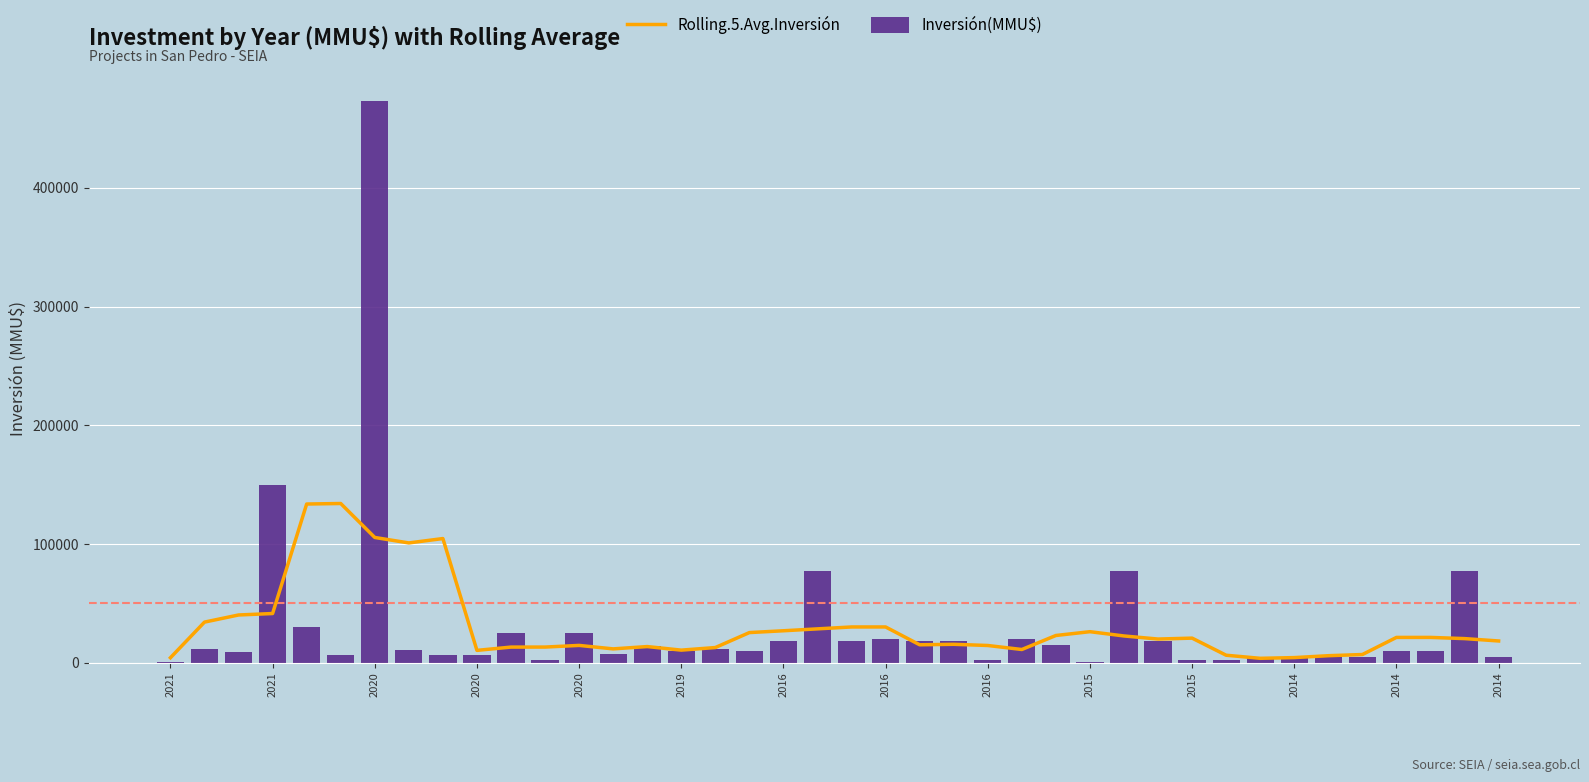

Is the value of Inversión(MMU$) at 19 greater than the value of Rolling.5.Avg.Inversión at 32?

Yes